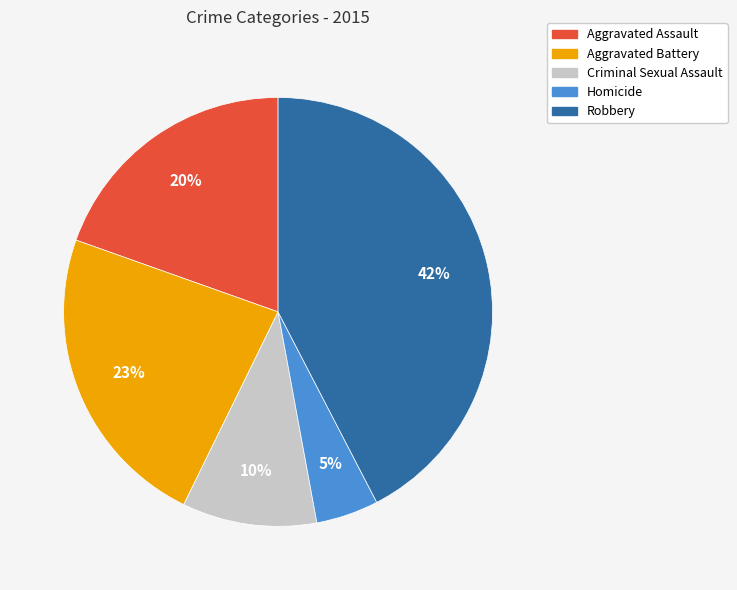

How many slices are in this pie chart?

5